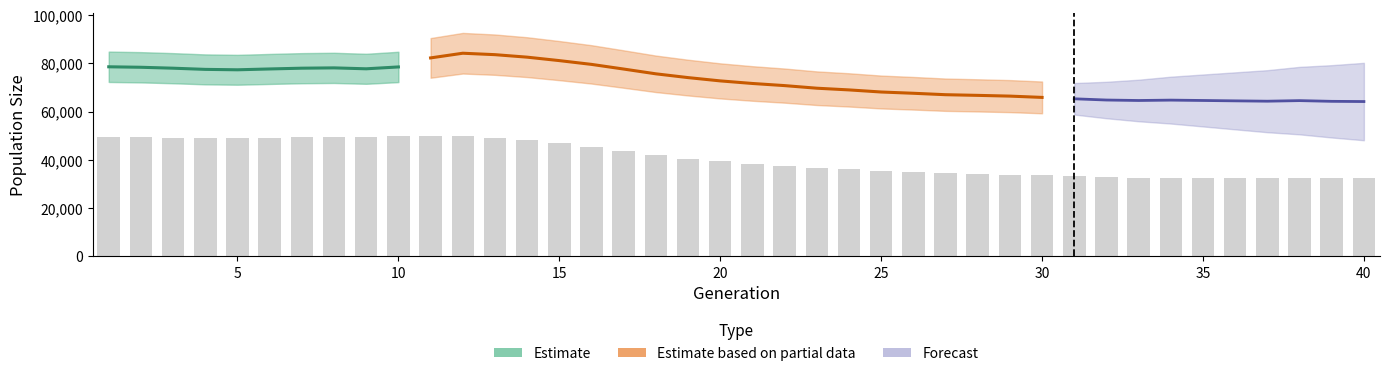

What is the spread (max minus min) of values at 22?

70747.9